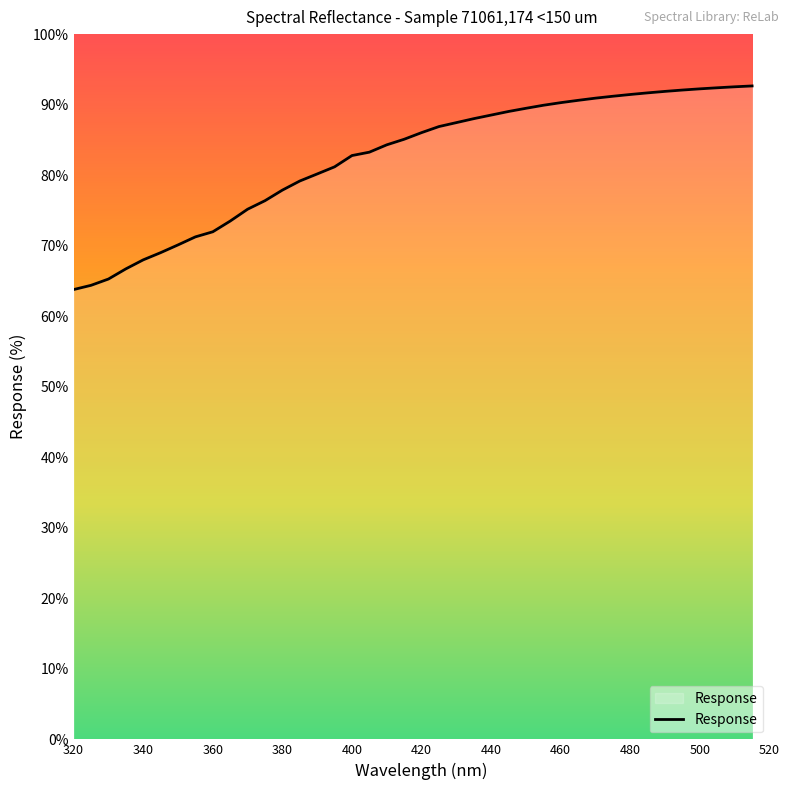

What is the greatest value displayed?

92.7